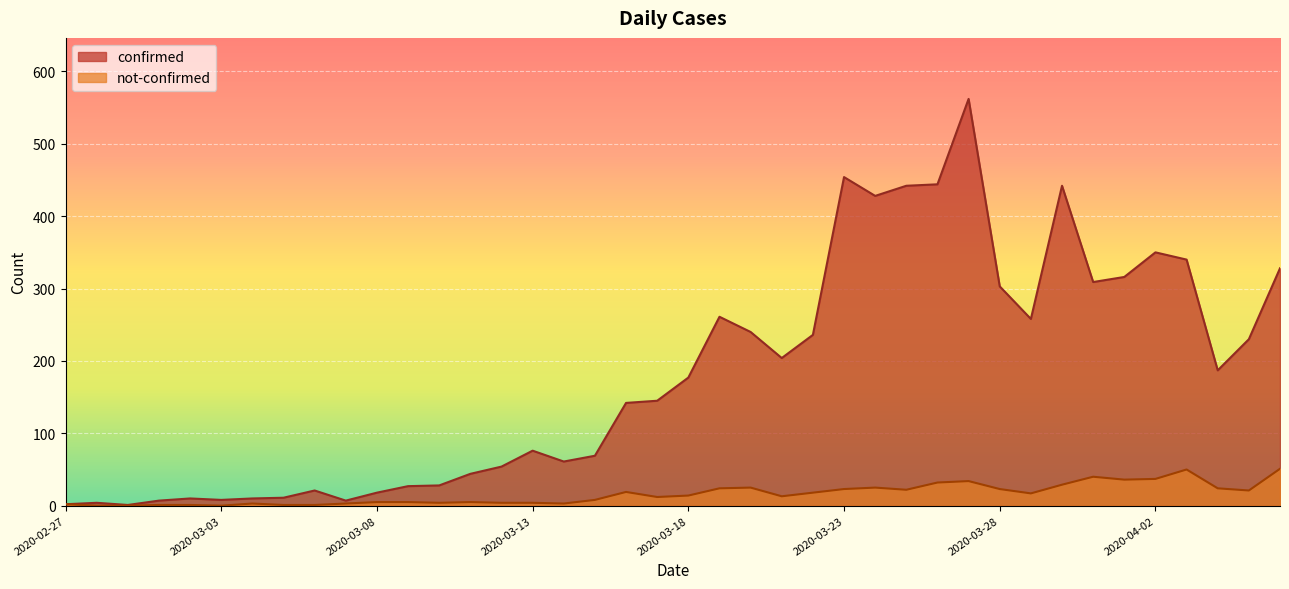

Which category has the highest value across all series?

2020-03-27